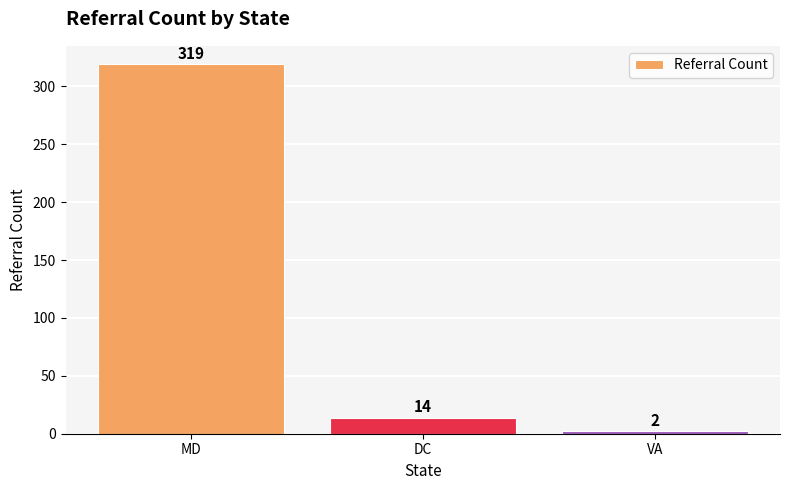

What is the smallest value displayed?

2